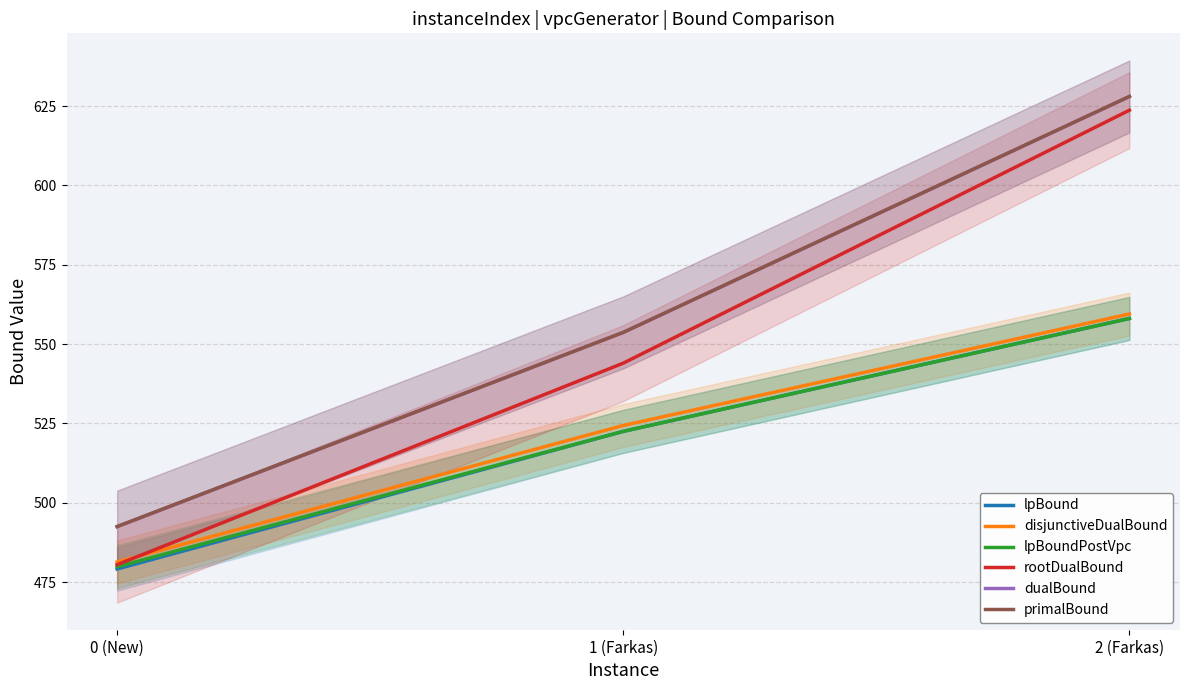

What is the approximate value of lpBoundPostVpc at 1 (Farkas)?

522.5